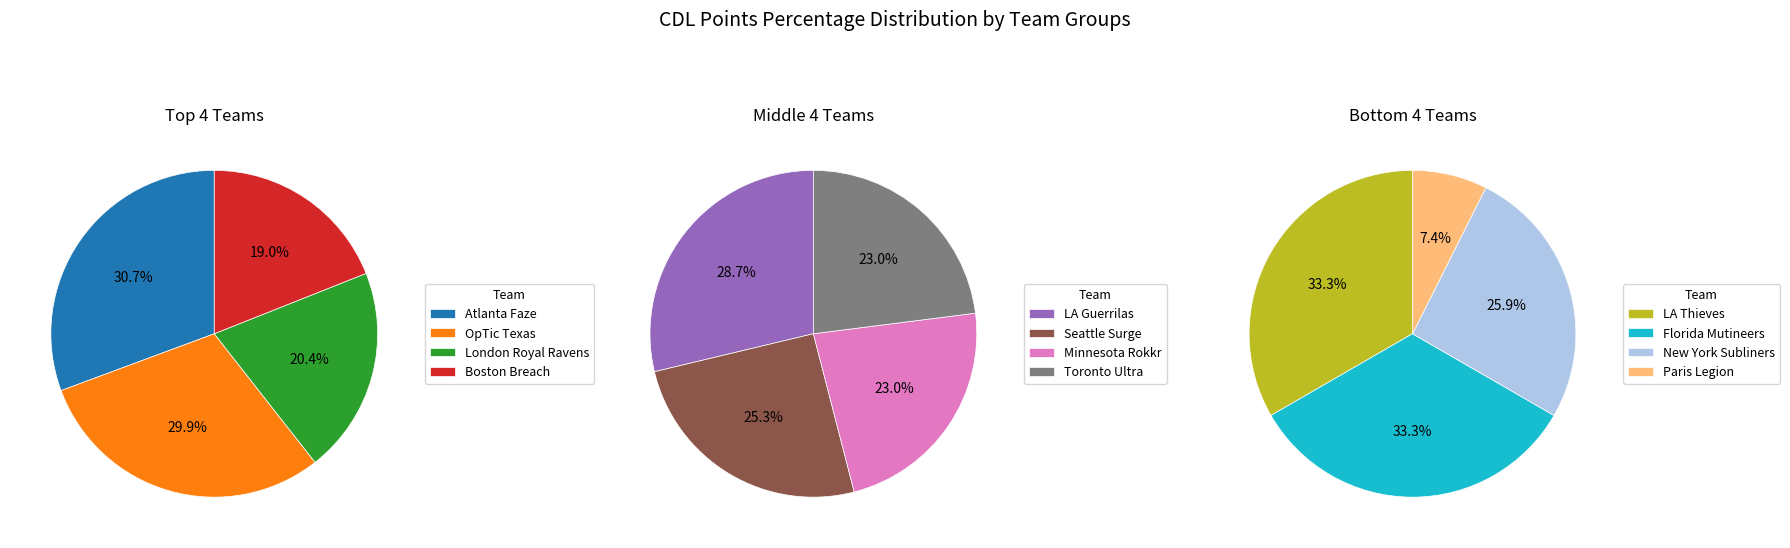

What is the smallest slice in the pie chart?

Paris Legion